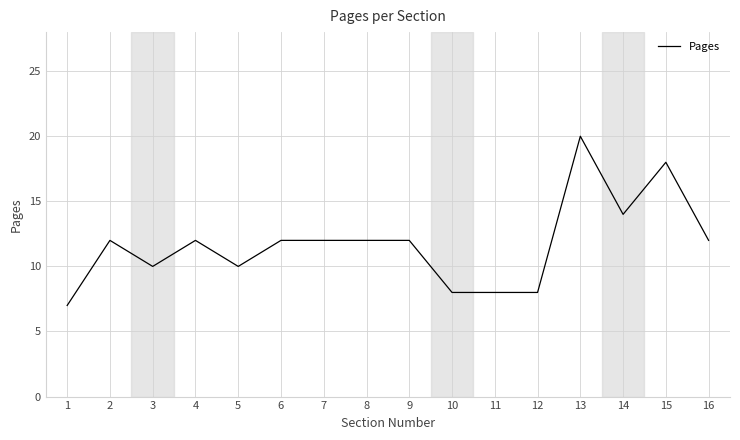

Between 6 and 1, which is larger?

6